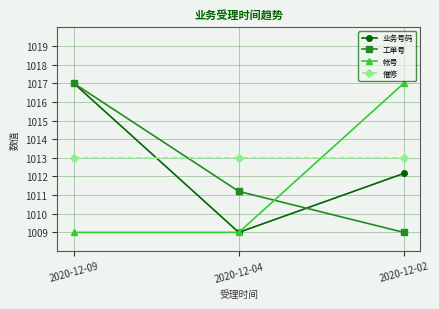

Is it true that 帐号 equals 1009.0 at 2020-12-09?

True